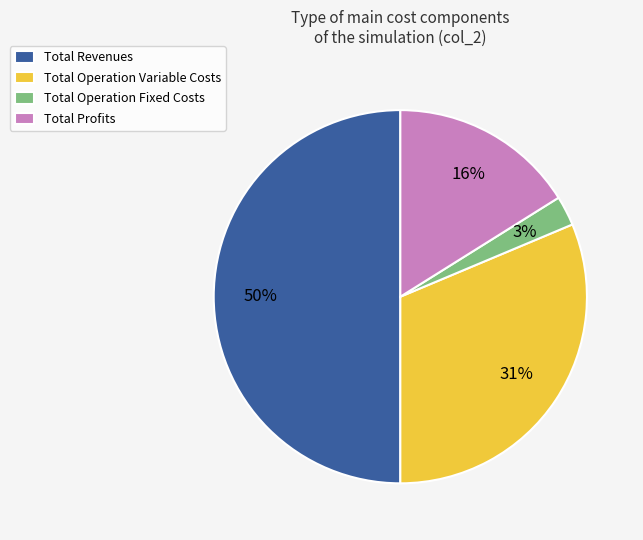

Rank the categories by value from lowest to highest.

Total Operation Fixed Costs, Total Profits, Total Operation Variable Costs, Total Revenues